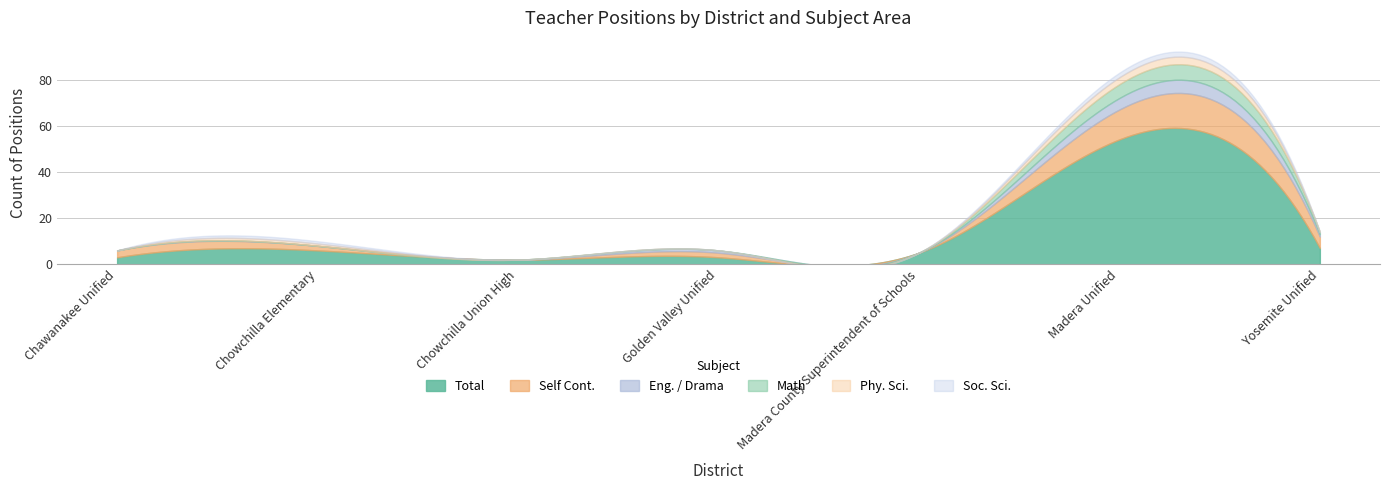

What value does the Self Cont. series have at Golden Valley Unified?

2.0